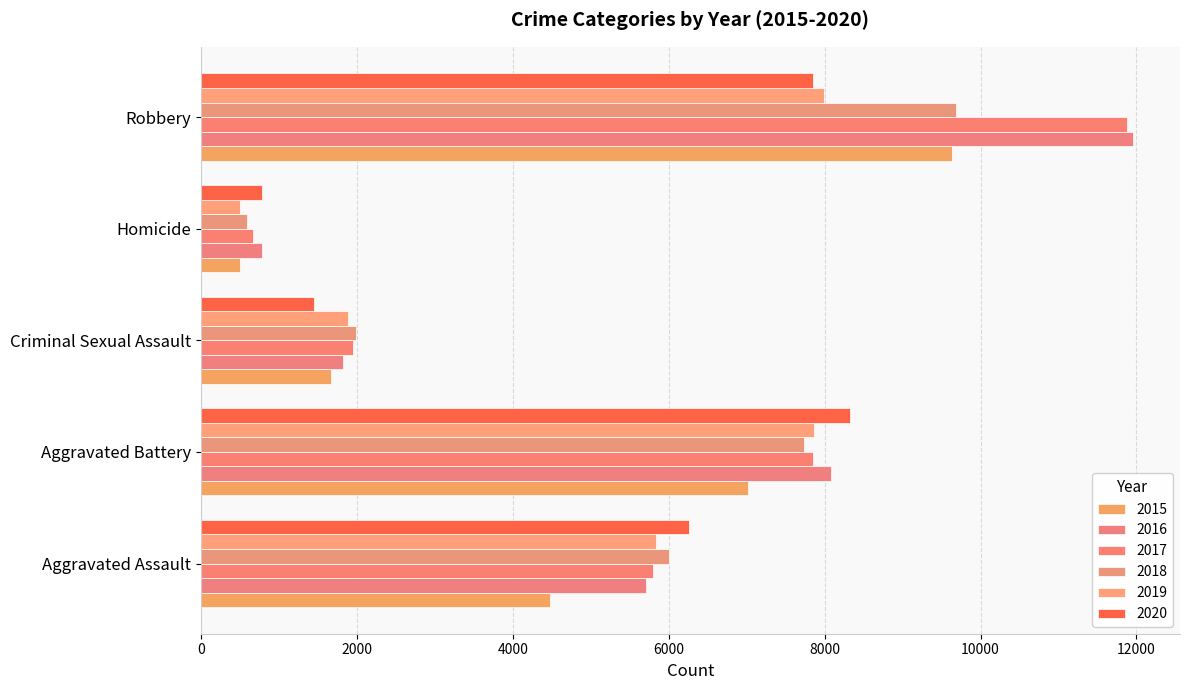

The value of 2019 at Aggravated Battery is 3319. True or false?

False